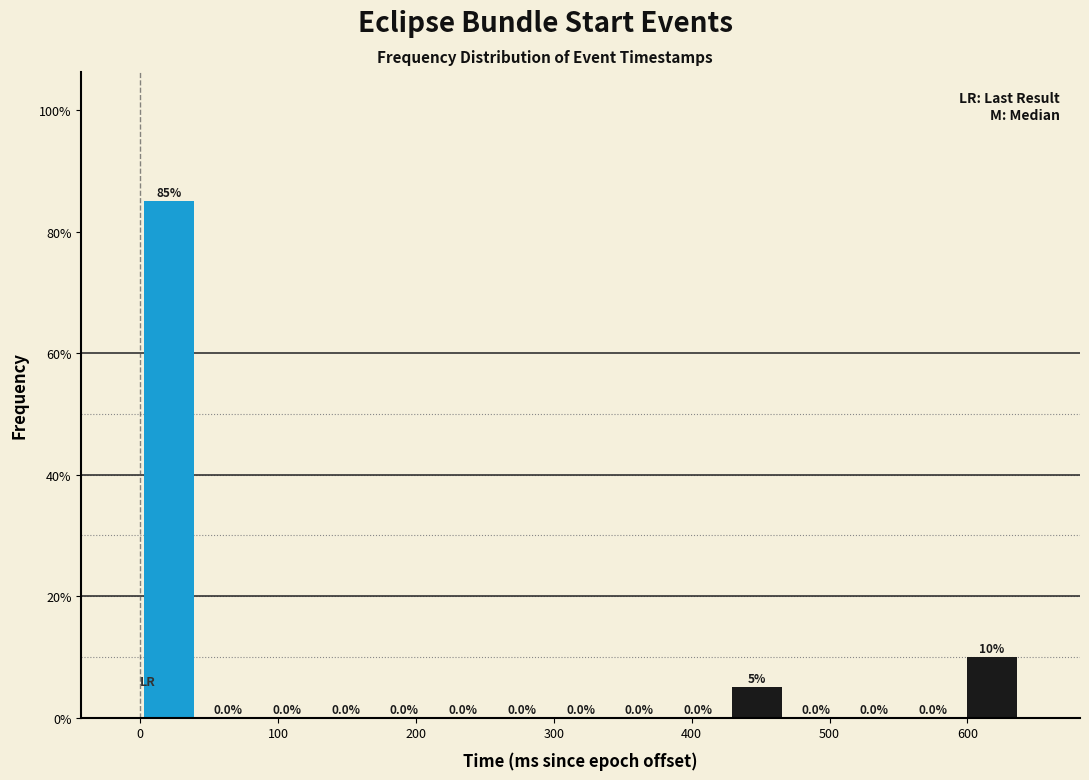

What is the height of the bar covering 0 to 40 on the x-axis? The bar edges are not printed on the chart, so give them approximately, as read against the axis.

85.0